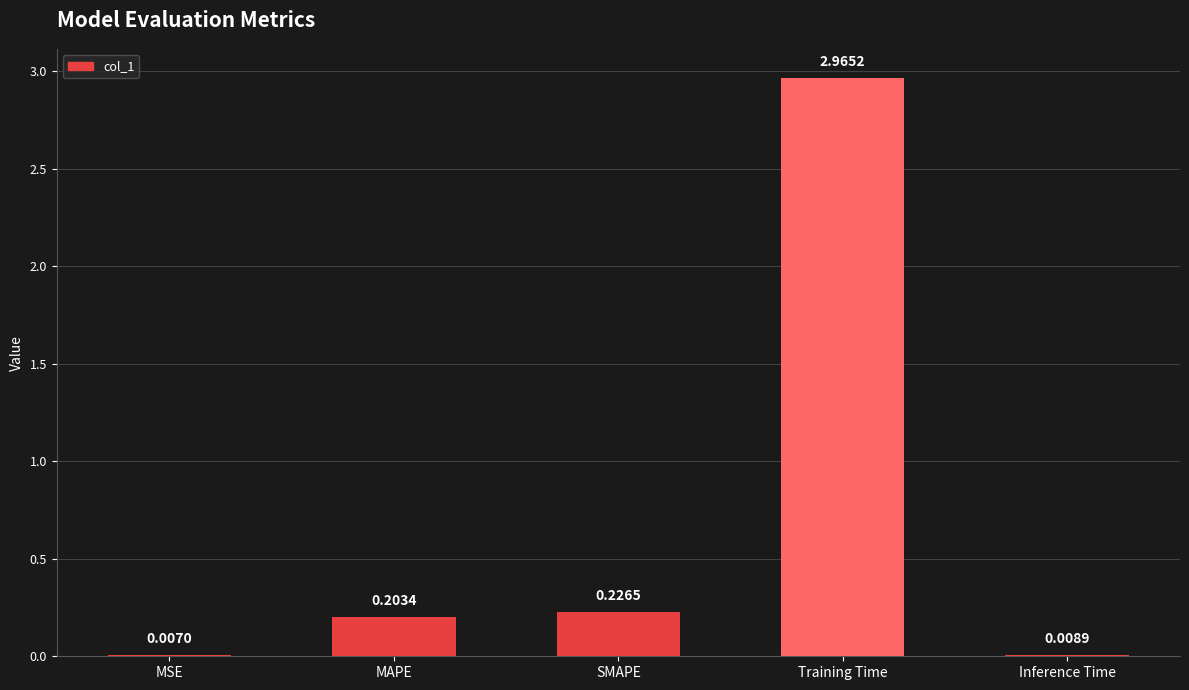

What is the sum of all values?

3.4